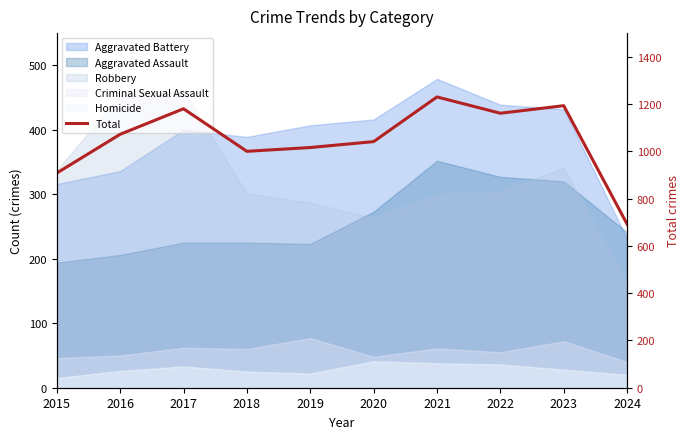

How many interior local valleys (lower than both neighbors) does the data have?

2